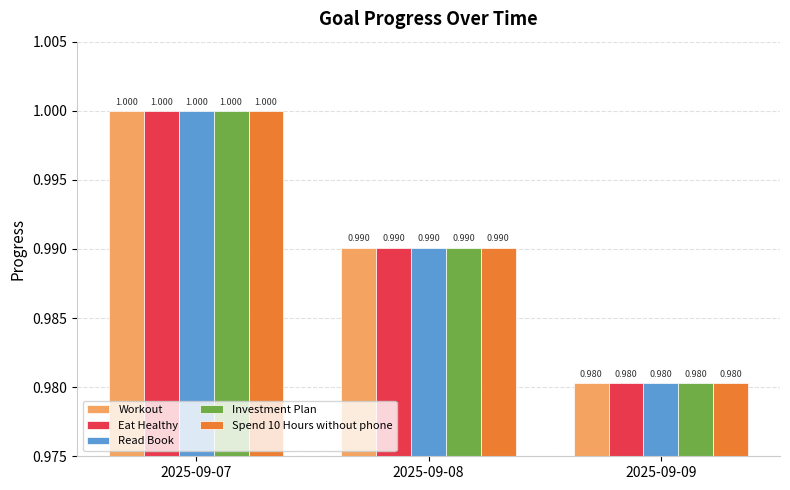

Is the value of Eat Healthy at 2025-09-09 greater than the value of Workout at 2025-09-07?

No